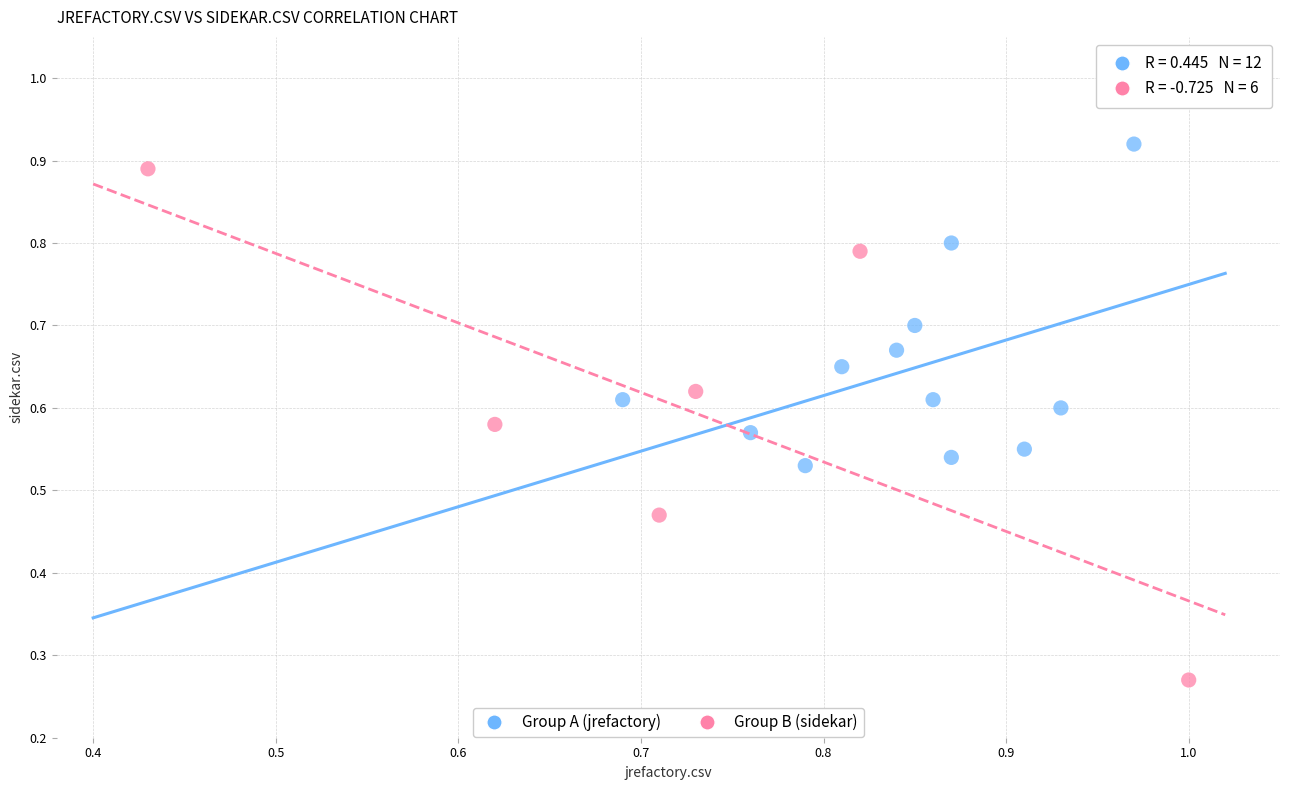

Which series reaches the minimum Y coordinate?

Group B (sidekar)